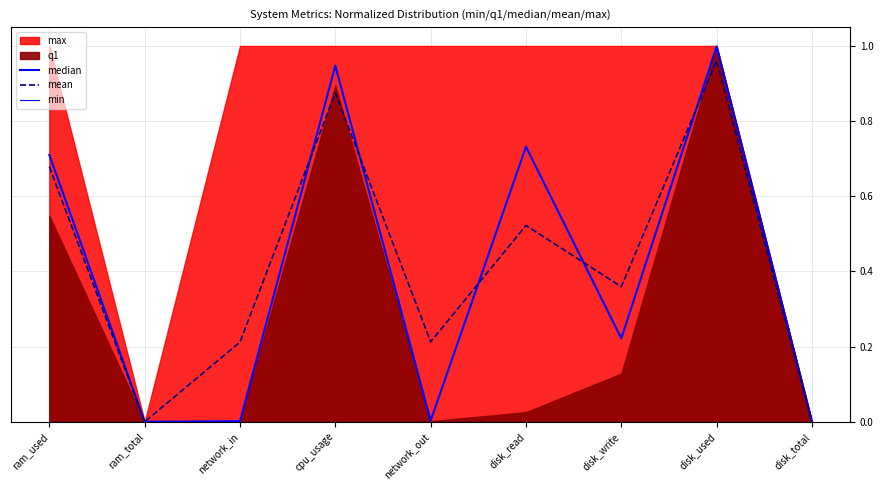

The mean series shows 0.9 at cpu_usage. True or false?

True